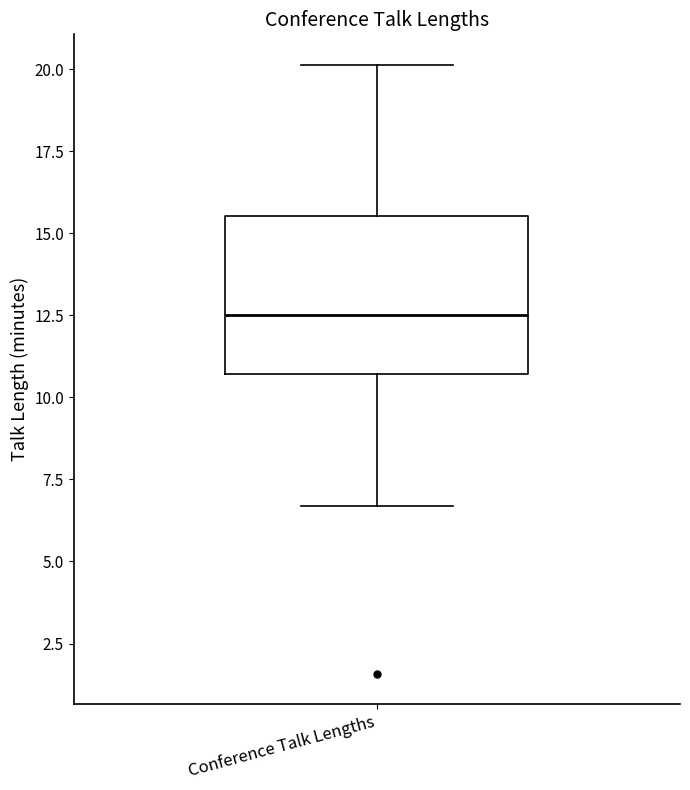

Transcribe this box plot: give where the median line is, the range the box spans, and where the two whiskers end, as read against the y-axis. The values are not printed on the chart, so give them approximately, as read against the axis.

median 12.5, box 10.5 to 15.5, whiskers 6.5 to 20.0